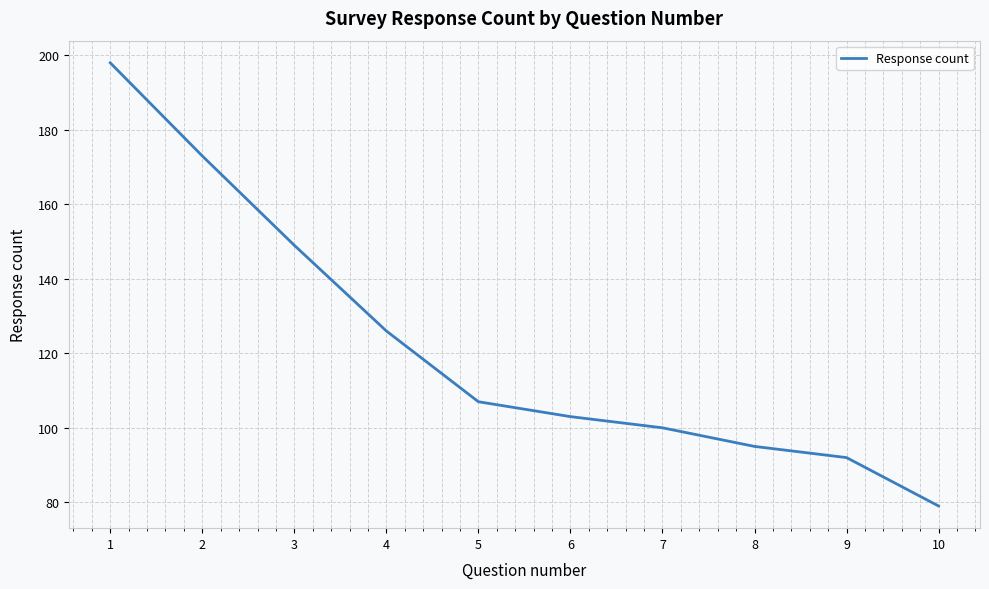

The chart shows a value of 176 at 6. True or false?

False